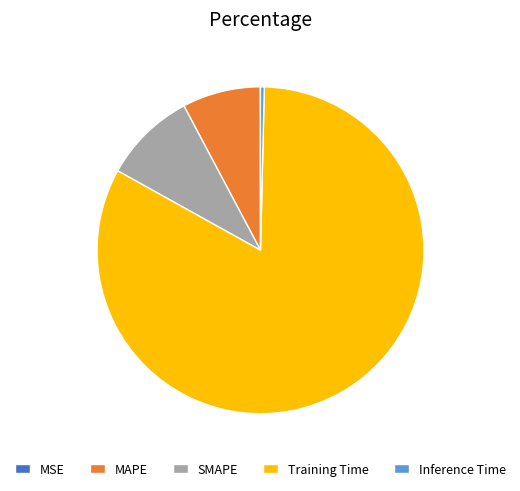

Which has a higher value, Inference Time or MAPE?

MAPE